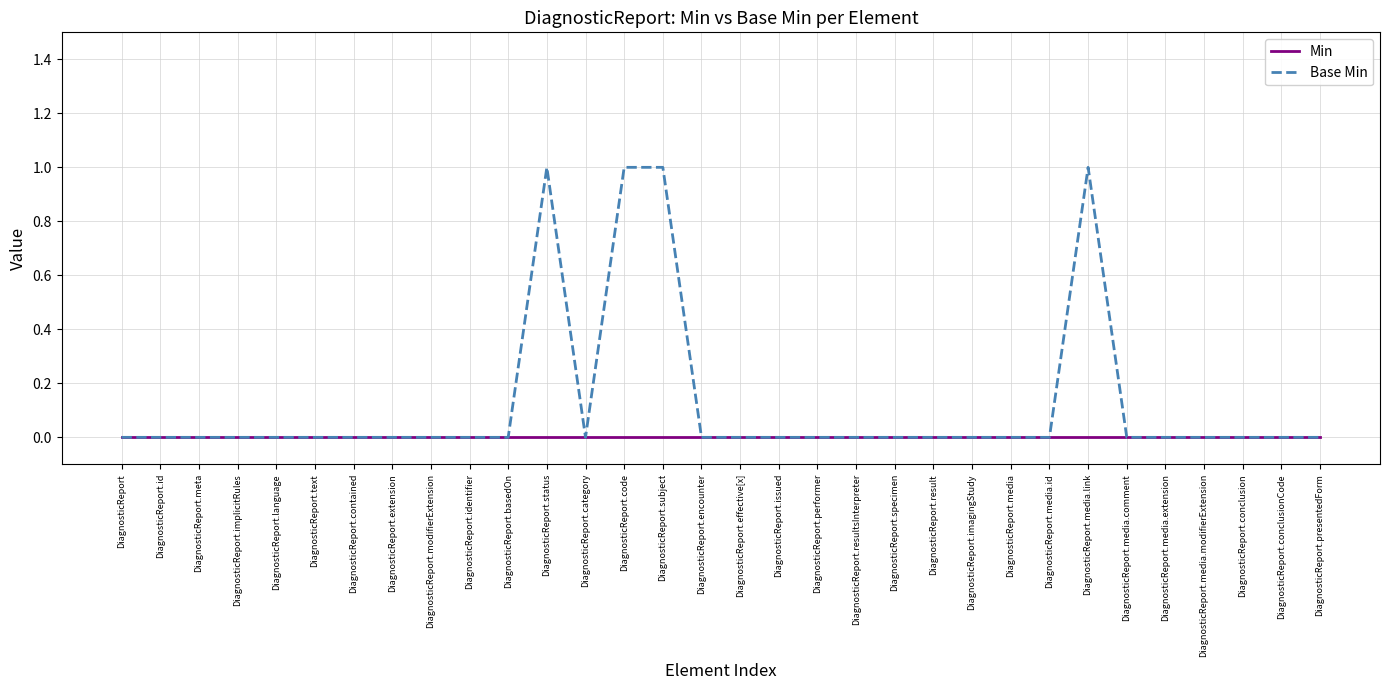

What are all the series names shown in the legend?

Min, Base Min